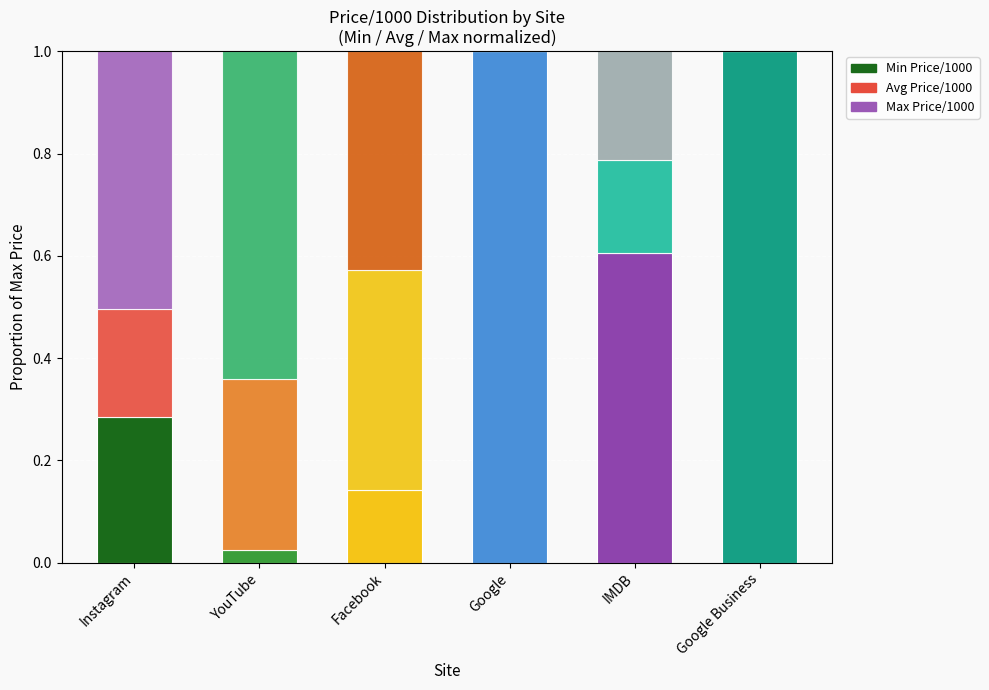

How many categories are shown in the chart?

6